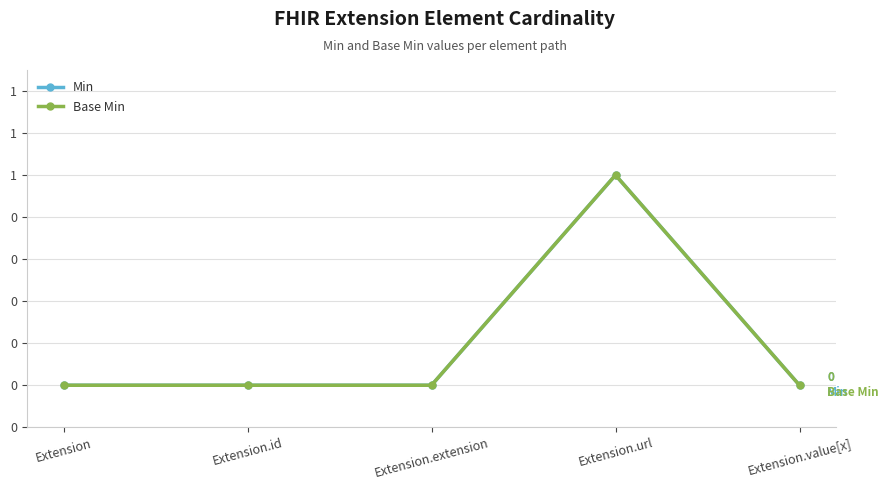

Does the chart have visible grid lines?

Yes